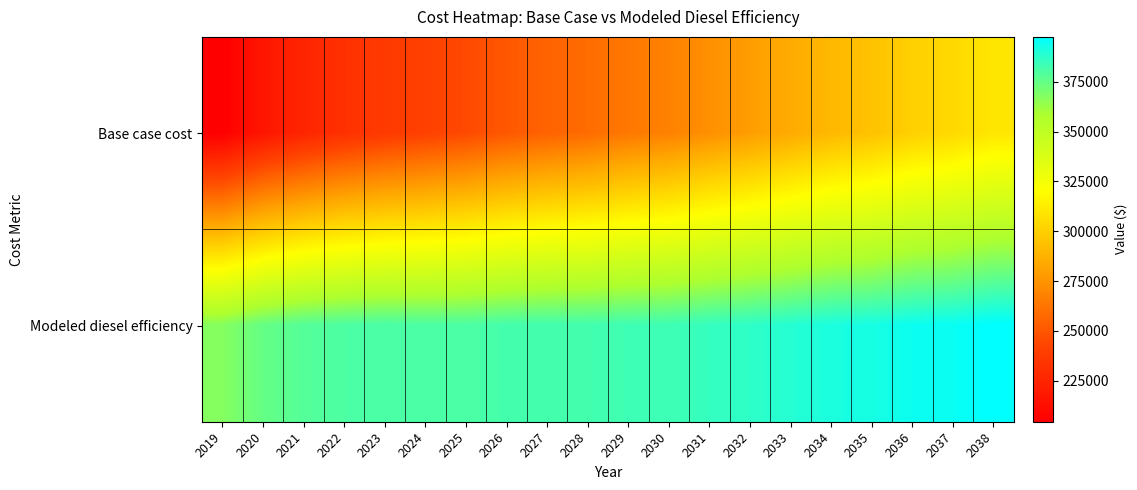

Which has a higher value, 2027 or 2036?

2036